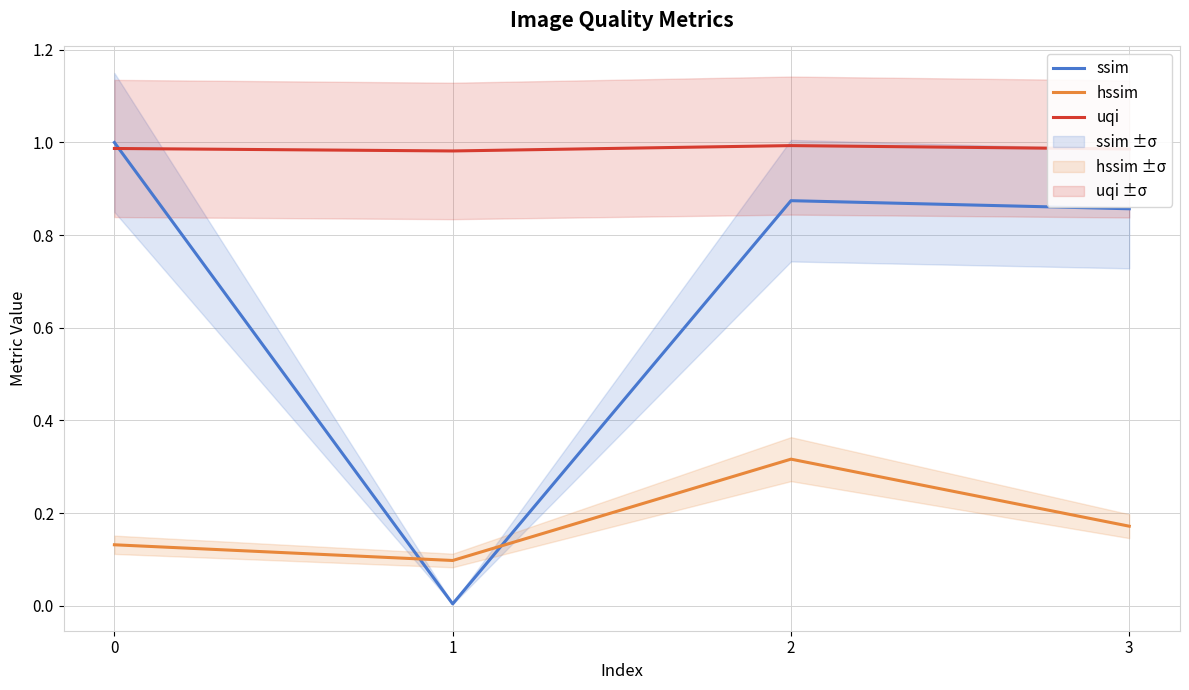

The uqi series shows 1.0 at 0. True or false?

True